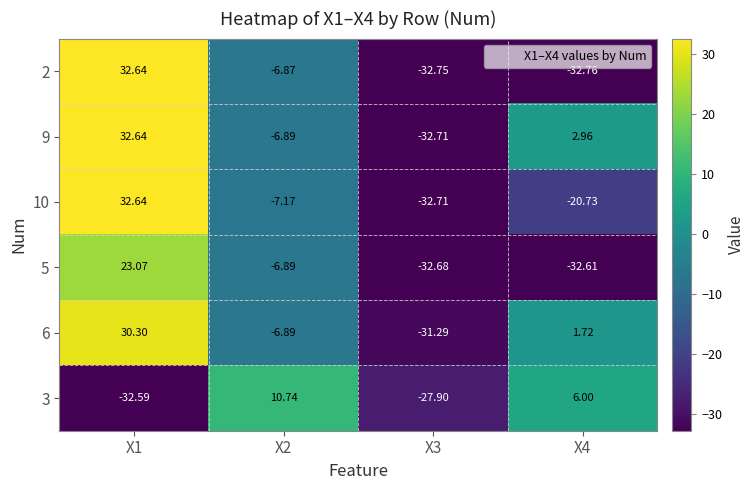

How many negative values does the 3 series have?

2